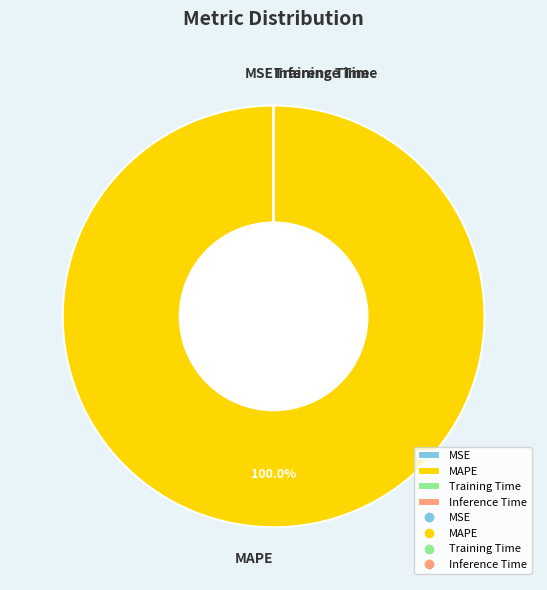

Does MAPE account for over 50% of the chart?

Yes